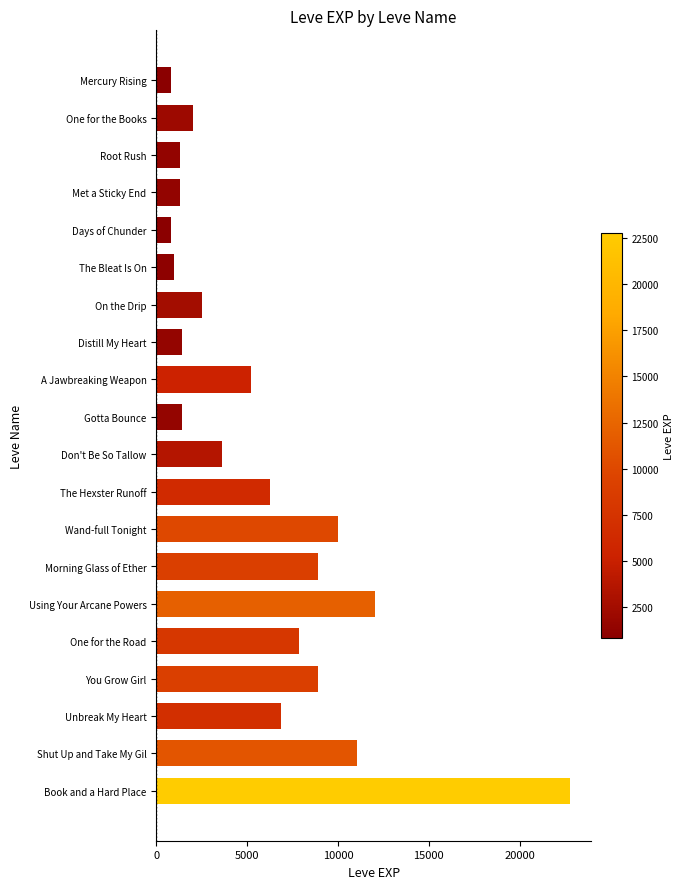

Are the bars horizontal?

Yes